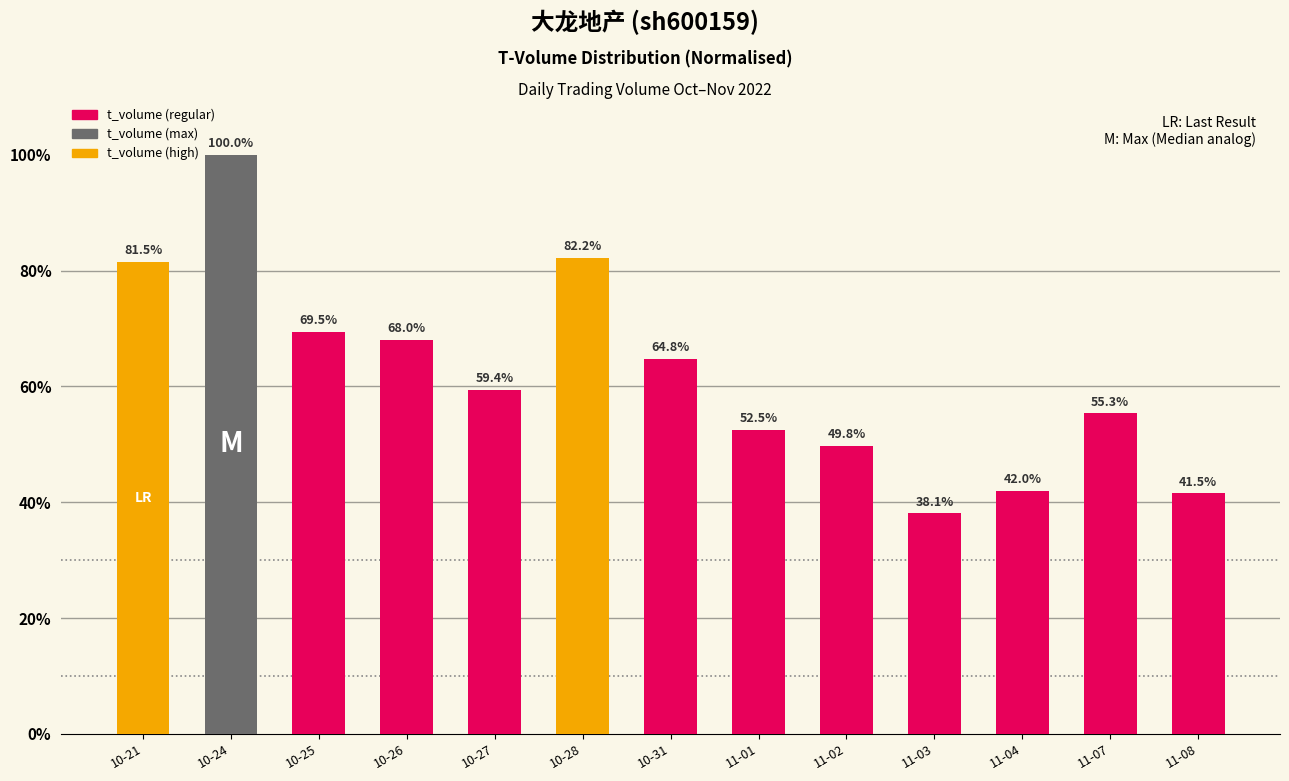

Reading left to right, list all the values displayed in this chart.

10-21=81.5	10-24=100.0	10-25=69.5	10-26=68.0	10-27=59.4	10-28=82.2	10-31=64.8	11-01=52.5	11-02=49.8	11-03=38.1	11-04=42.0	11-07=55.3	11-08=41.5